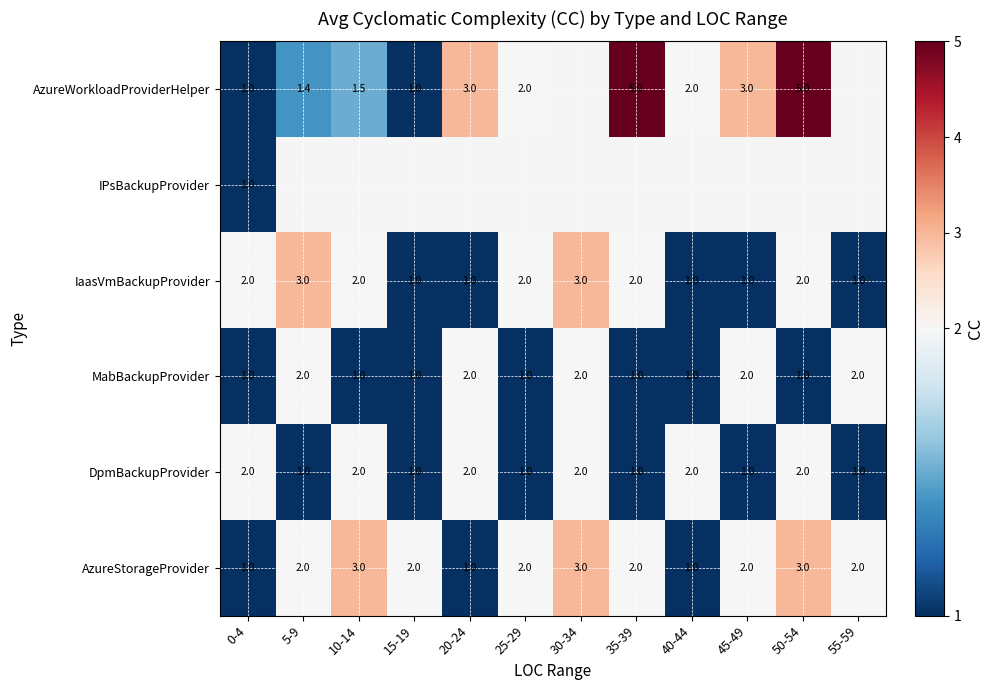

What is the average value of the DpmBackupProvider series?

1.5